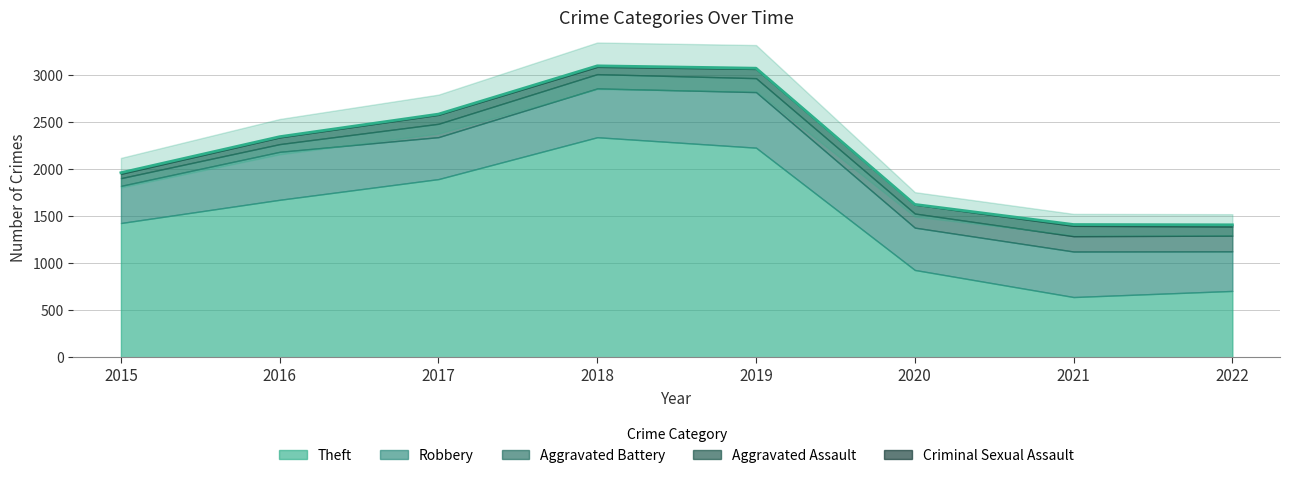

What is the greatest value displayed?

2341